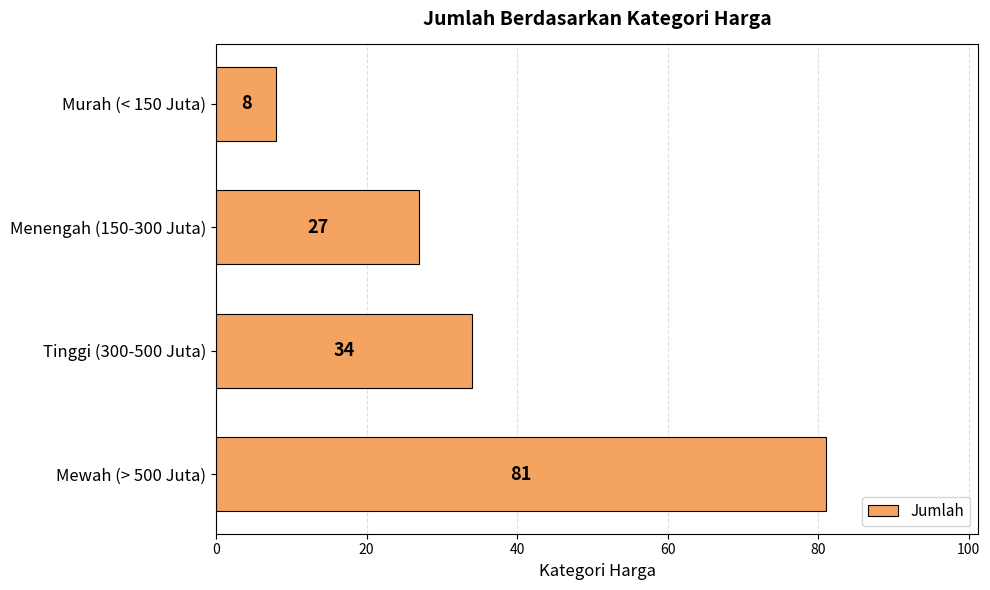

What is the difference between the second highest and minimum values?

26